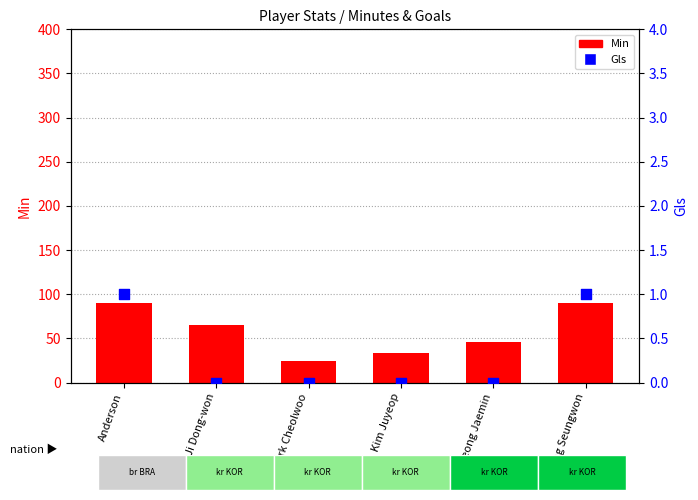

Which series contains the highest Y value?

Min